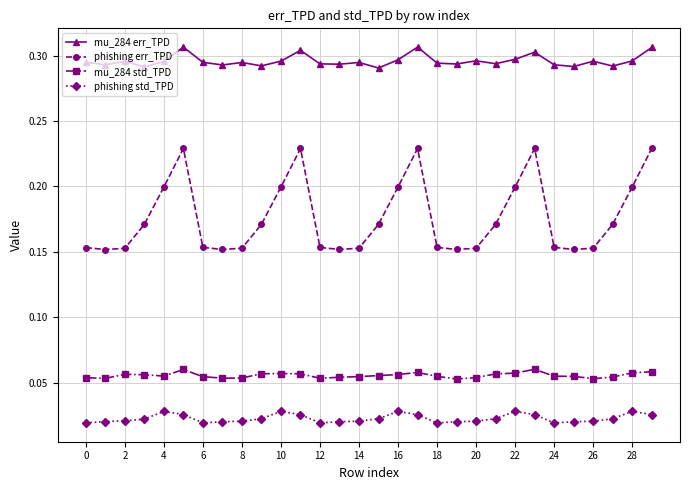

How many phishing err_TPD values are between 0 and 1?

30